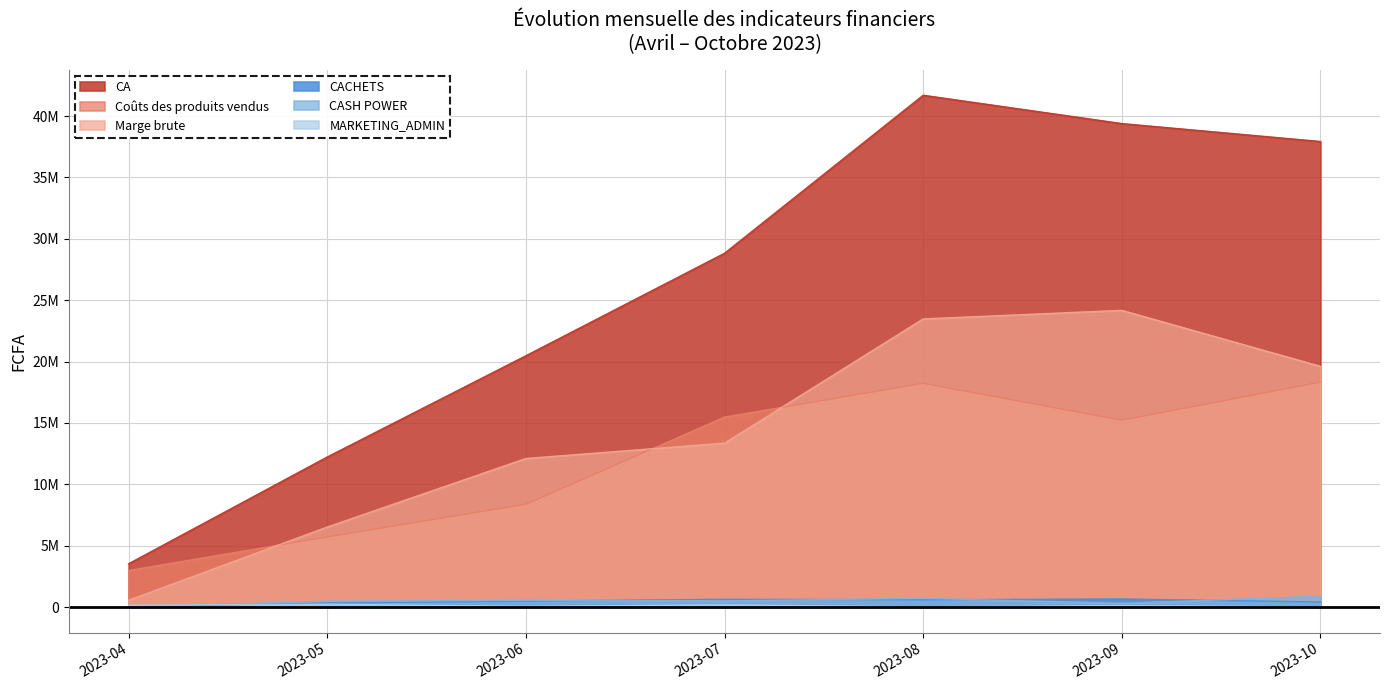

The MARKETING_ADMIN series shows 12636 at 2023-08. True or false?

False